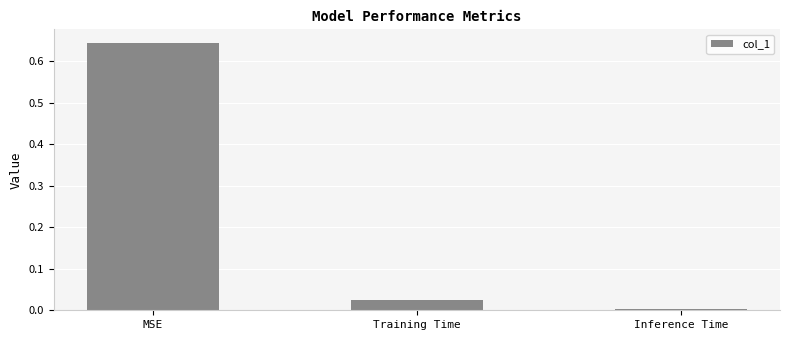

Rank the categories by value from lowest to highest.

Inference Time, Training Time, MSE